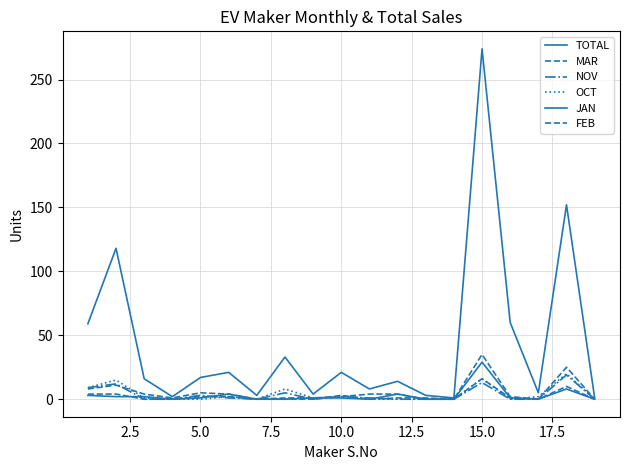

Does the chart display data point markers on the line(s)?

No